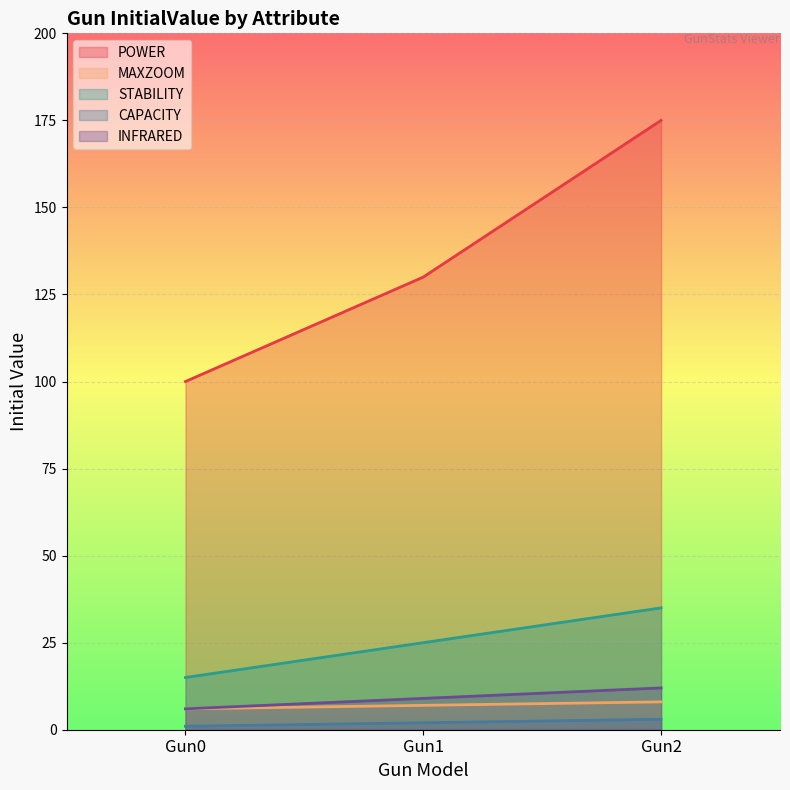

Which label corresponds to the largest value in the chart?

Gun2